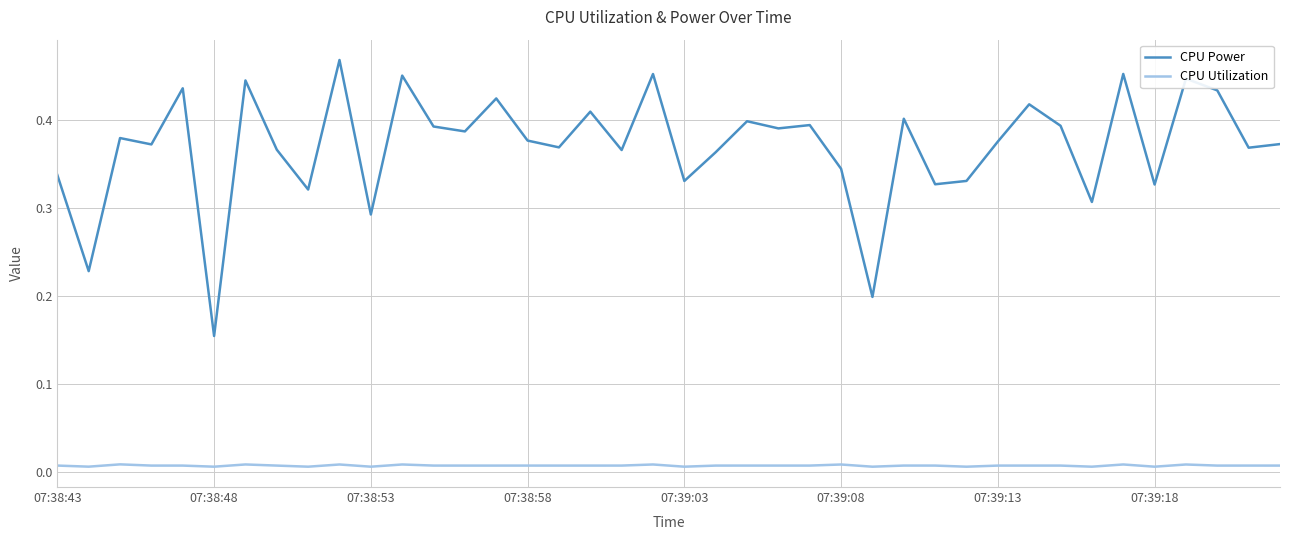

Which series has the widest spread of values?

CPU Power